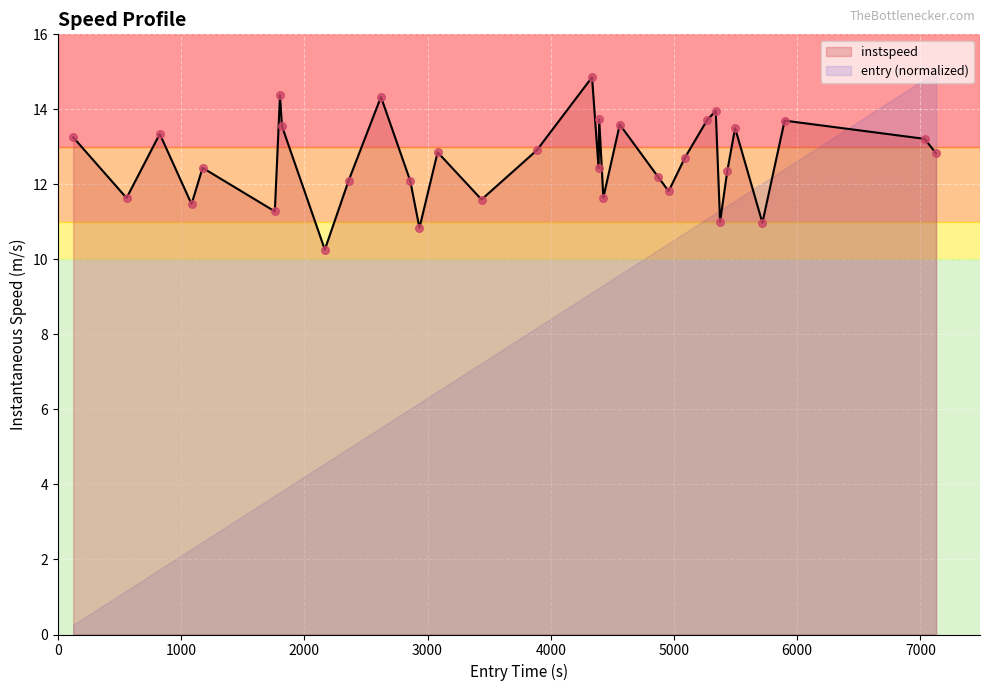

What is the minimum value for instspeed?

10.3